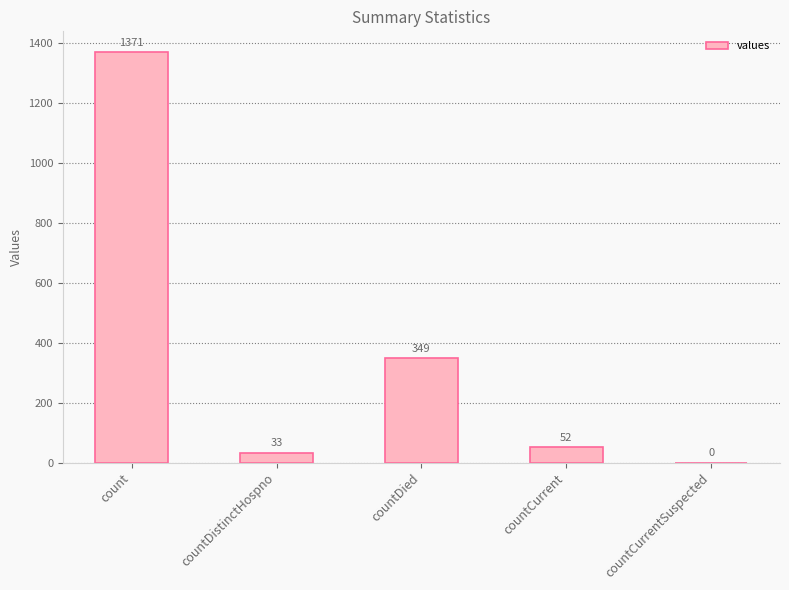

What is the sum of all values?

1805